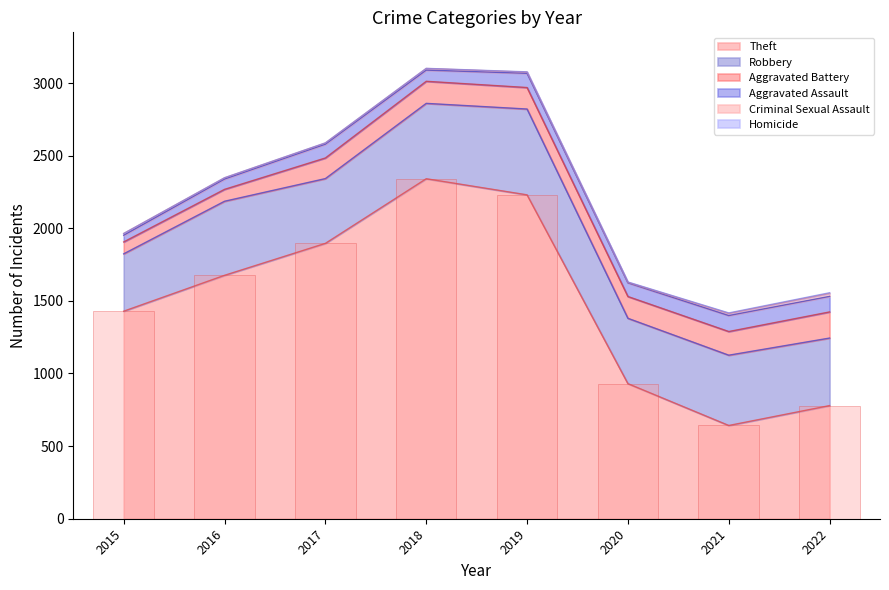

Reading right to left, extract all data points from this chart.

Theft: 2022=779	2021=642	2020=930	2019=2230	2018=2341	2017=1896	2016=1676	2015=1429
Robbery: 2022=465	2021=484	2020=450	2019=591	2018=519	2017=446	2016=510	2015=395
Aggravated Battery: 2022=180	2021=163	2020=150	2019=148	2018=152	2017=142	2016=82	2015=82
Aggravated Assault: 2022=107	2021=110	2020=94	2019=98	2018=77	2017=95	2016=71	2015=46
Criminal Sexual Assault: 2022=20	2021=14	2020=3	2019=8	2018=11	2017=8	2016=8	2015=12
Homicide: 2022=5	2021=4	2020=3	2019=2	2018=1	2017=1	2016=1	2015=0